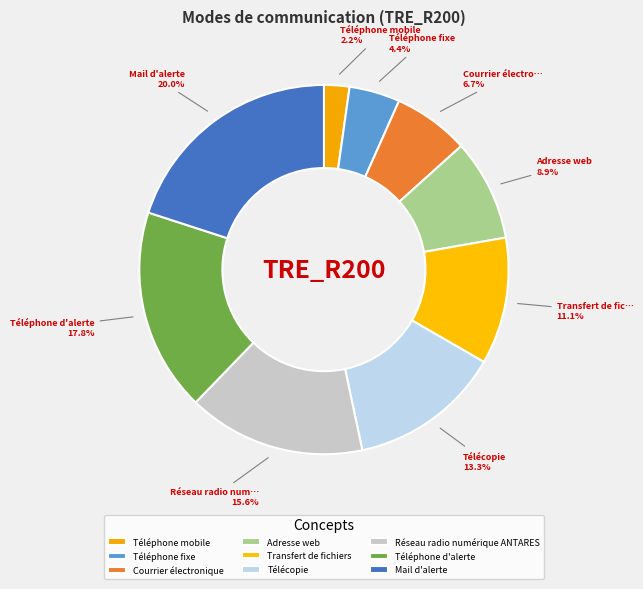

To the nearest percent, what percentage of the pie is Téléphone fixe?

4%